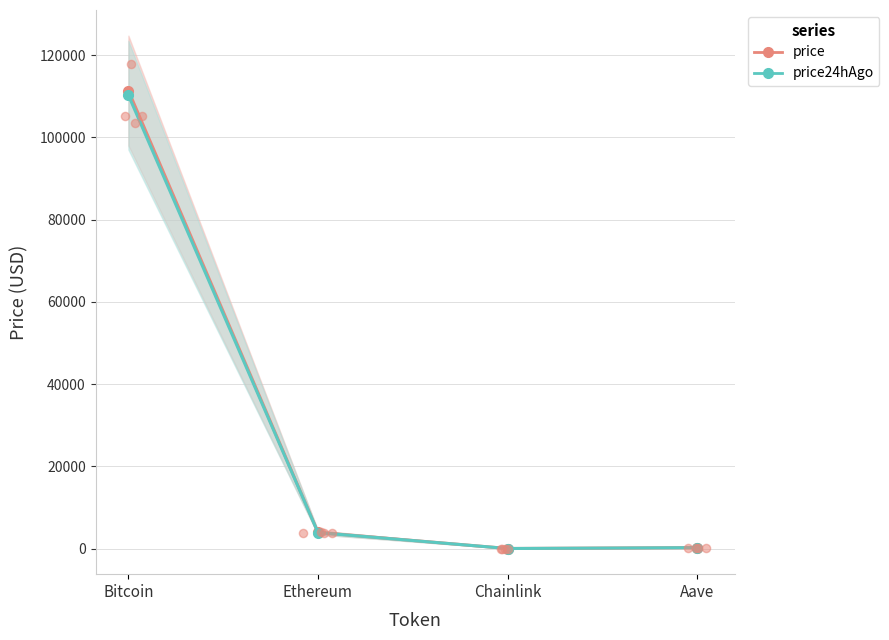

Which series reaches the maximum Y coordinate?

price